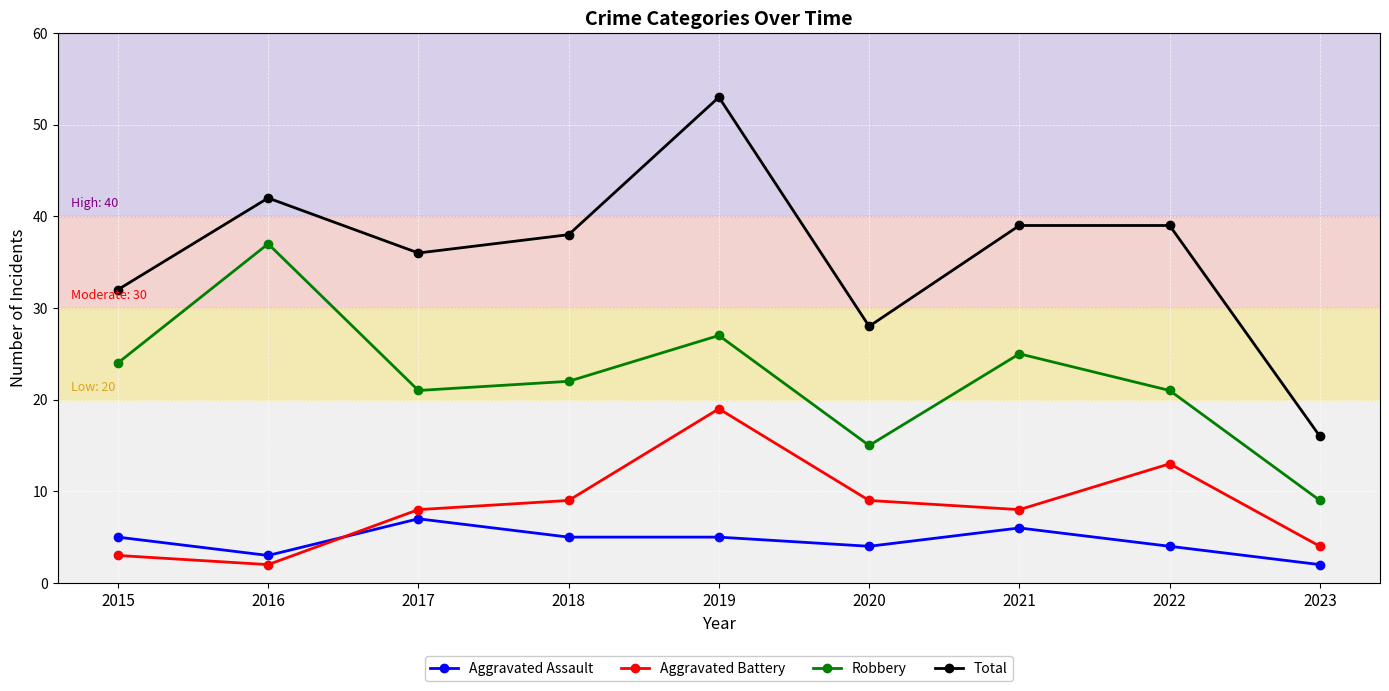

What is the smallest value displayed?

2